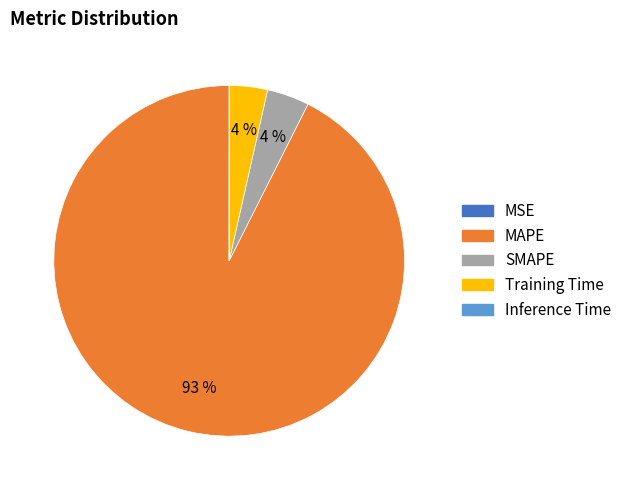

True or false: MAPE accounts for 85% of the total.

False